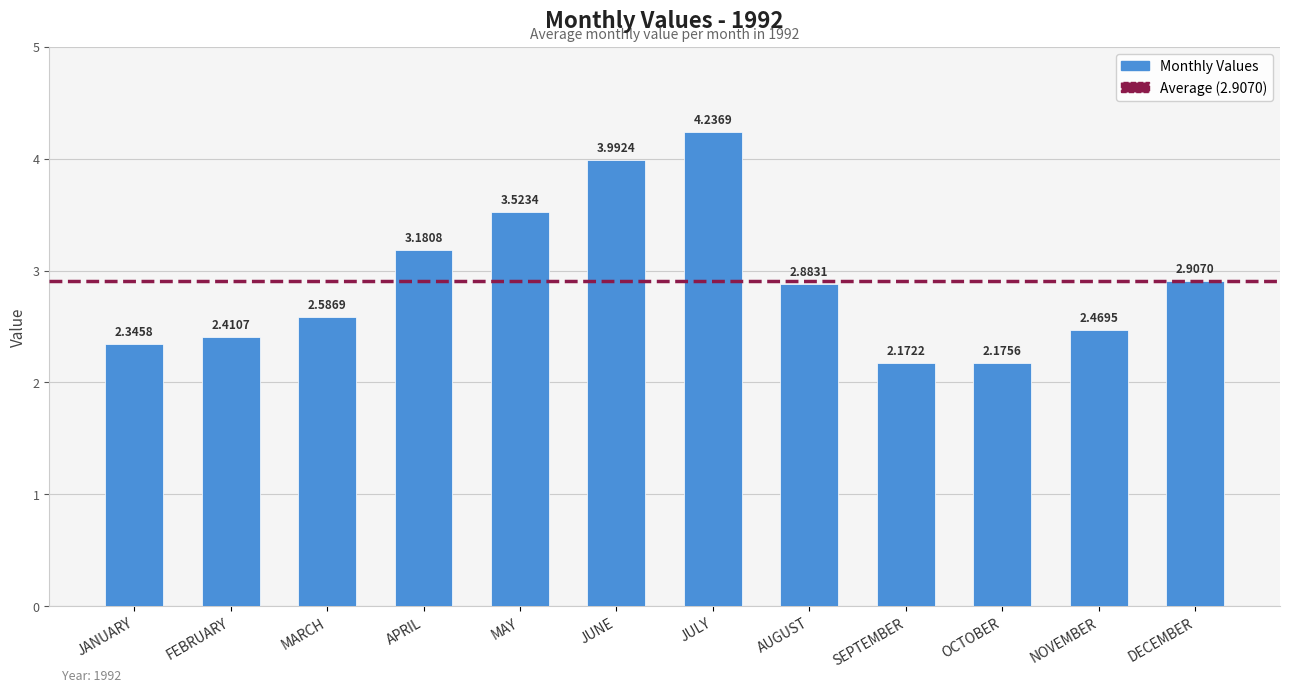

What is the change in value from APRIL to SEPTEMBER?

-1.0